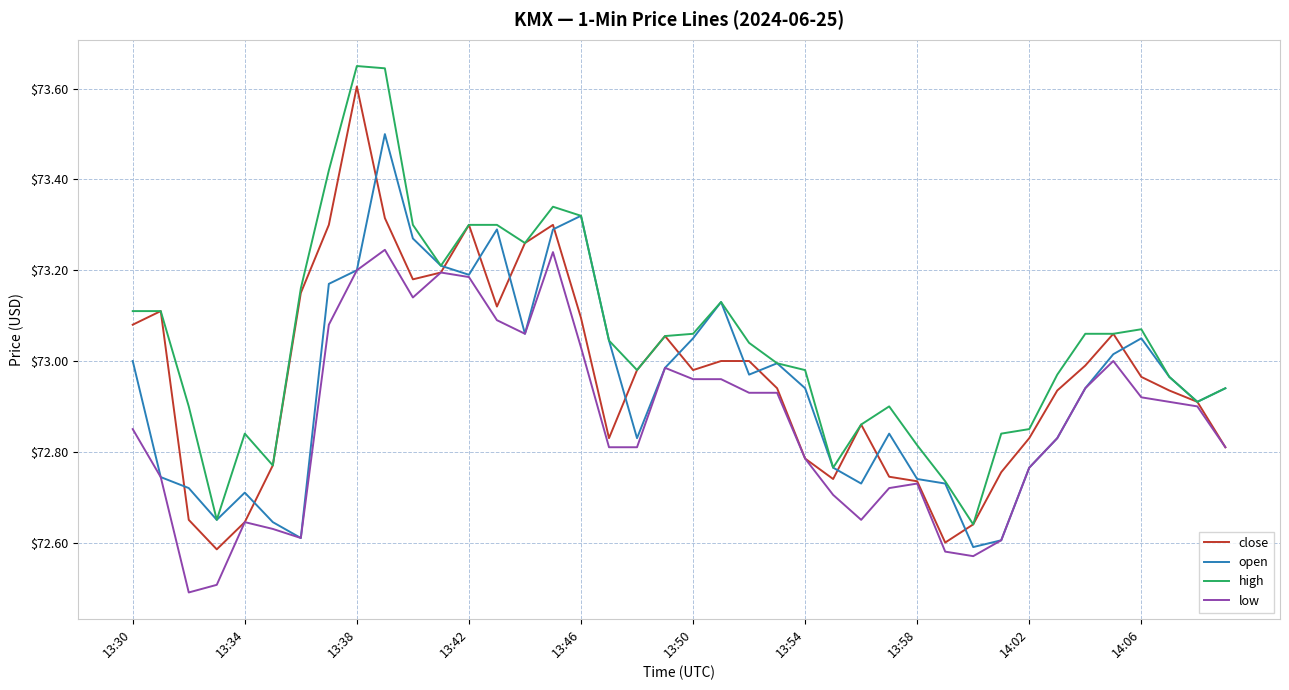

Which series has the largest total across all categories?

high